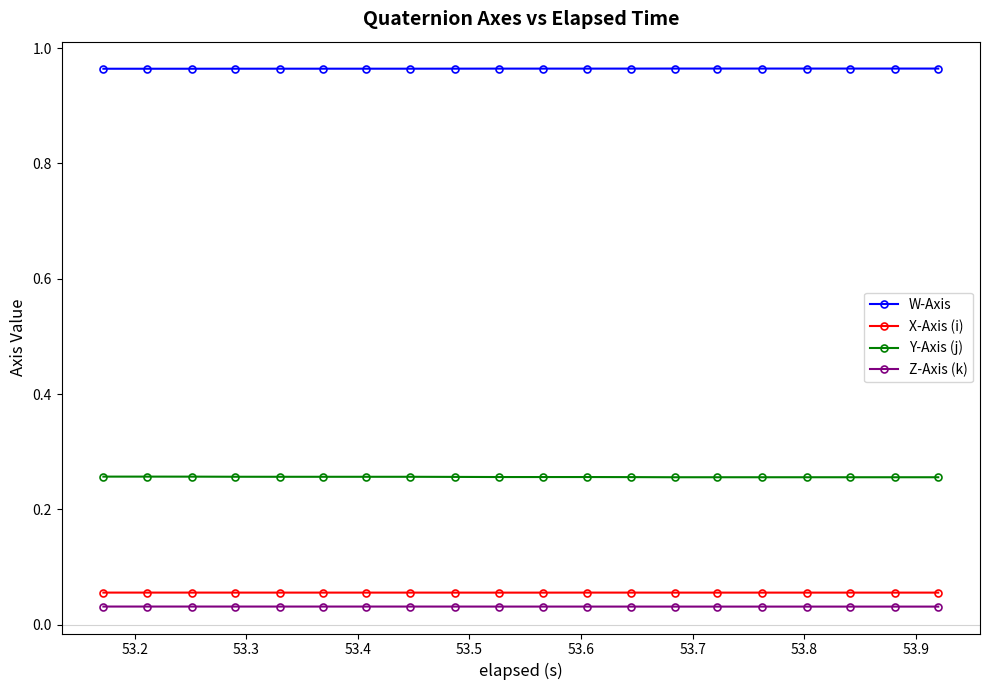

True or false: Z-Axis (k) and X-Axis (i) intersect in this chart.

False